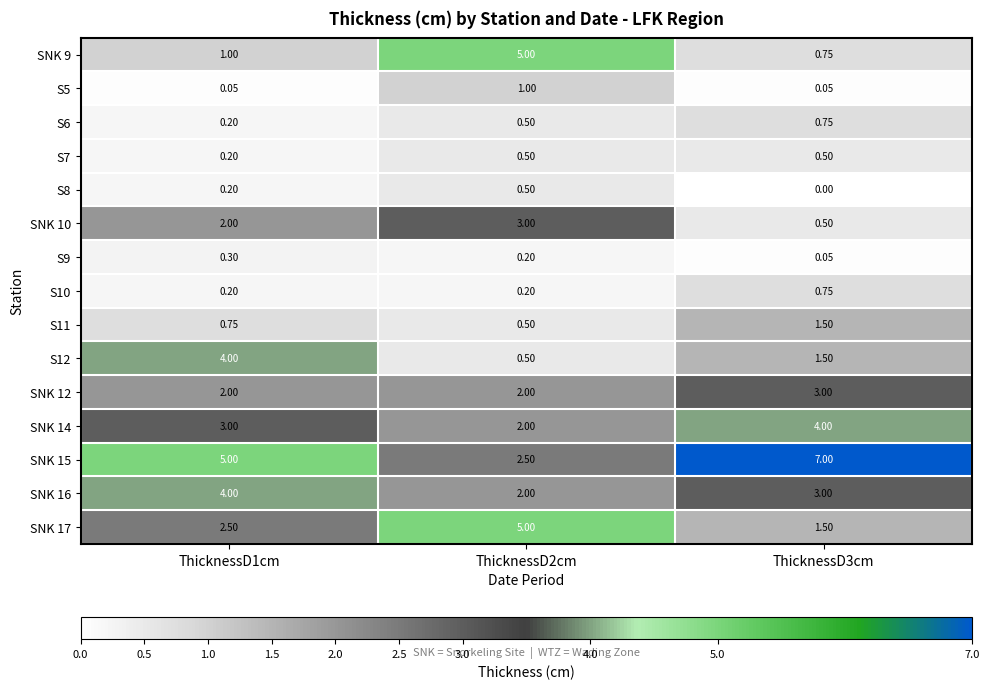

Is the value of S9 at ThicknessD1cm greater than the value of S11 at ThicknessD2cm?

No